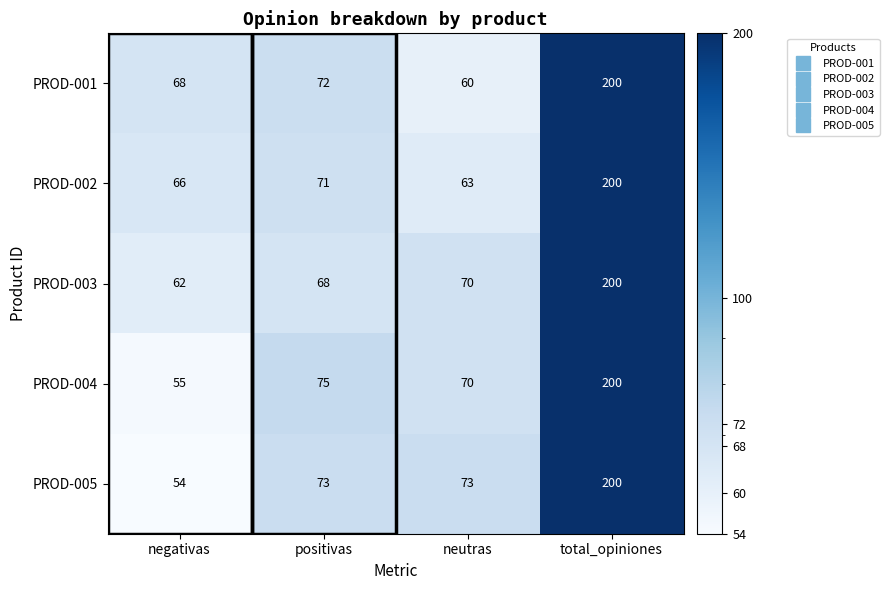

Count the number of categories in the chart.

4